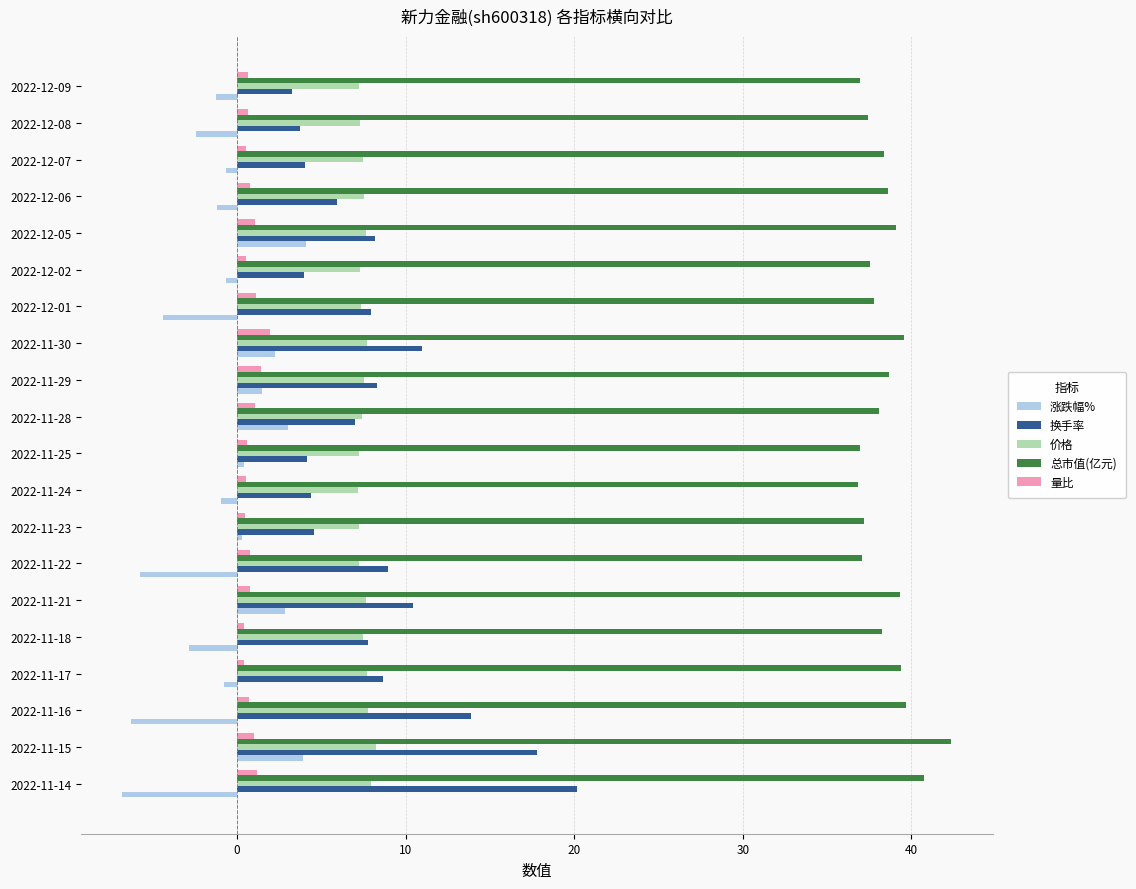

What is the total value across all series at 2022-11-29?

57.4